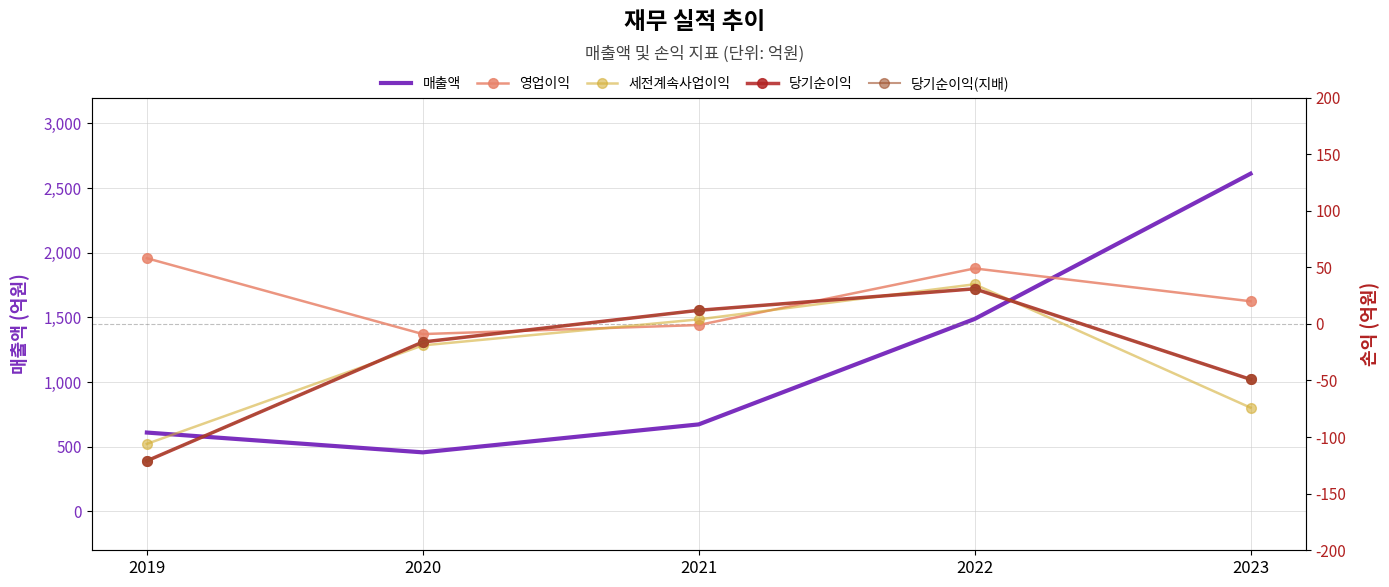

Reading left to right, transcribe all the data shown in this chart.

매출액: 610	457	673	1488	2611
영업이익: 58	-9	-1	49	20
세전계속사업이익: -106	-19	4	35	-74
당기순이익: -121	-16	12	31	-49
당기순이익(지배): -121	-16	12	31	-49